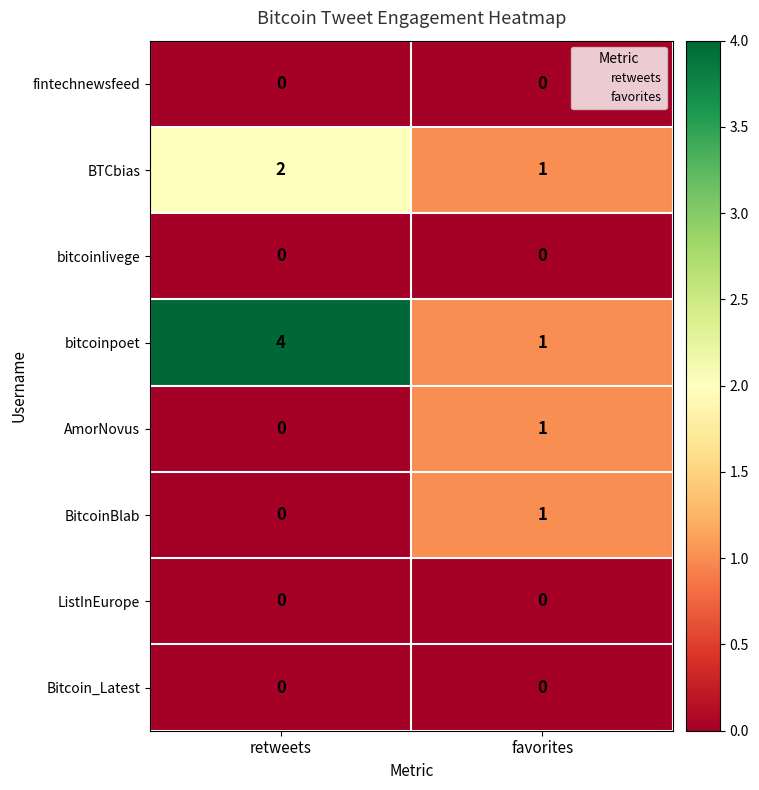

What is the total value across all series at favorites?

4